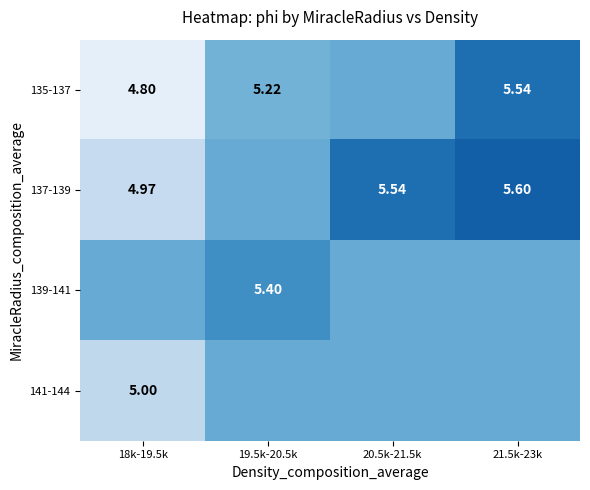

At which category does the chart reach its minimum across all series?

18k-19.5k